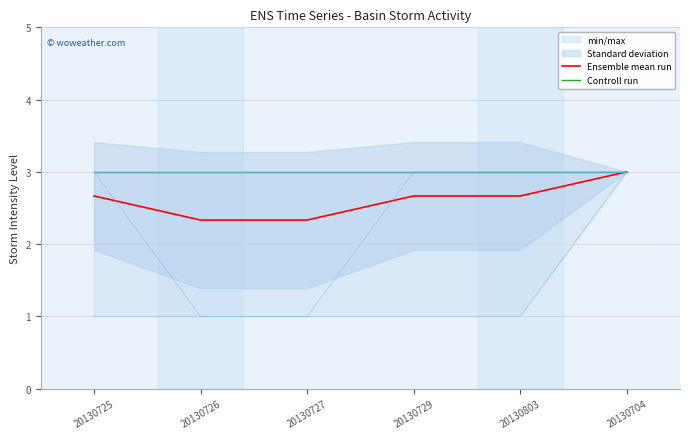

What is the label of the 1st point from the left?

20130725